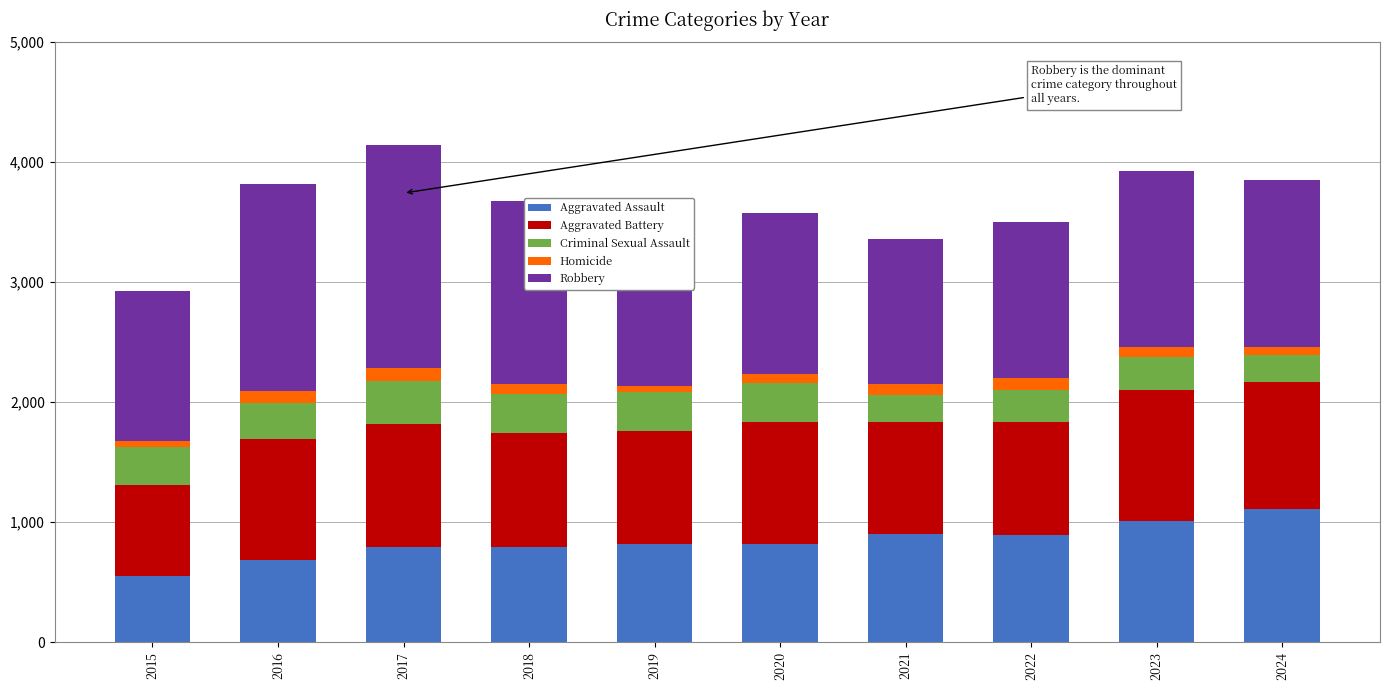

At which label does Criminal Sexual Assault first exceed 318?

2017